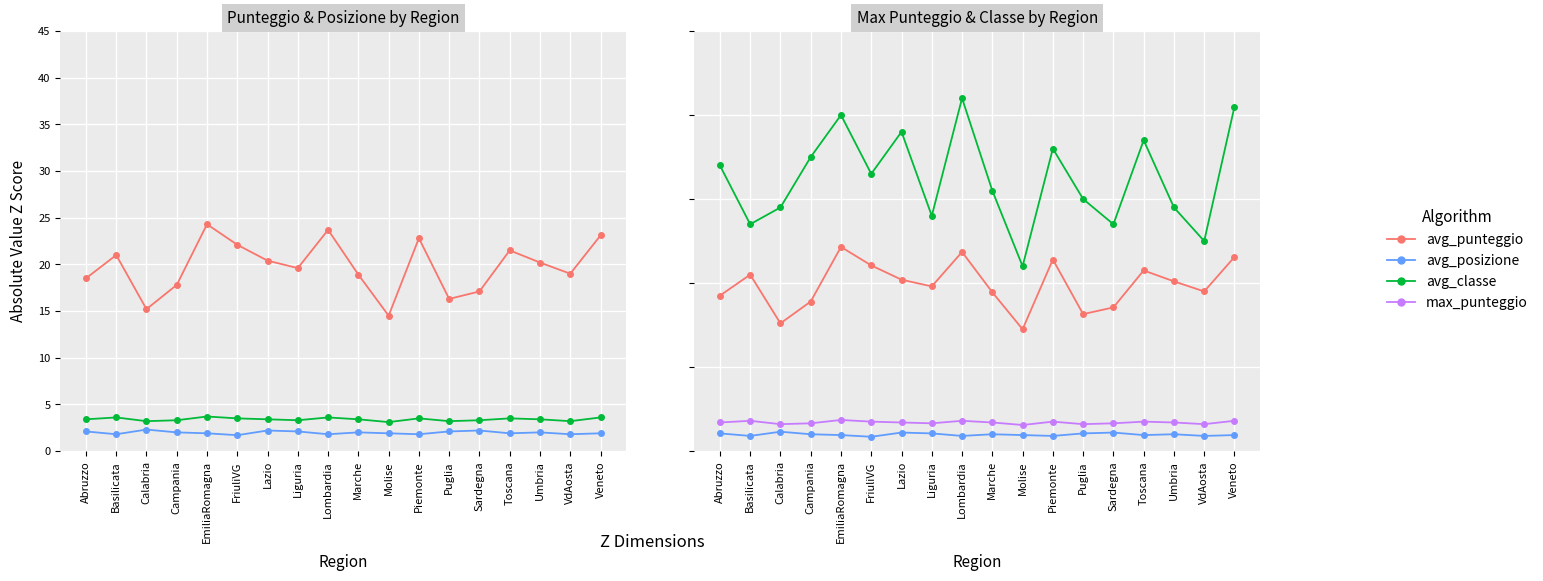

What position from the right is Toscana?

4